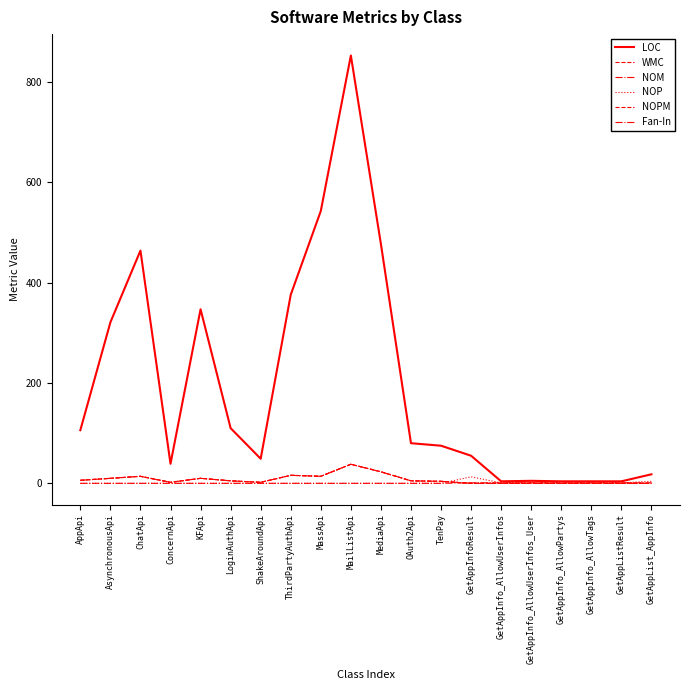

Is it true that WMC equals 5 at LoginAuthApi?

True